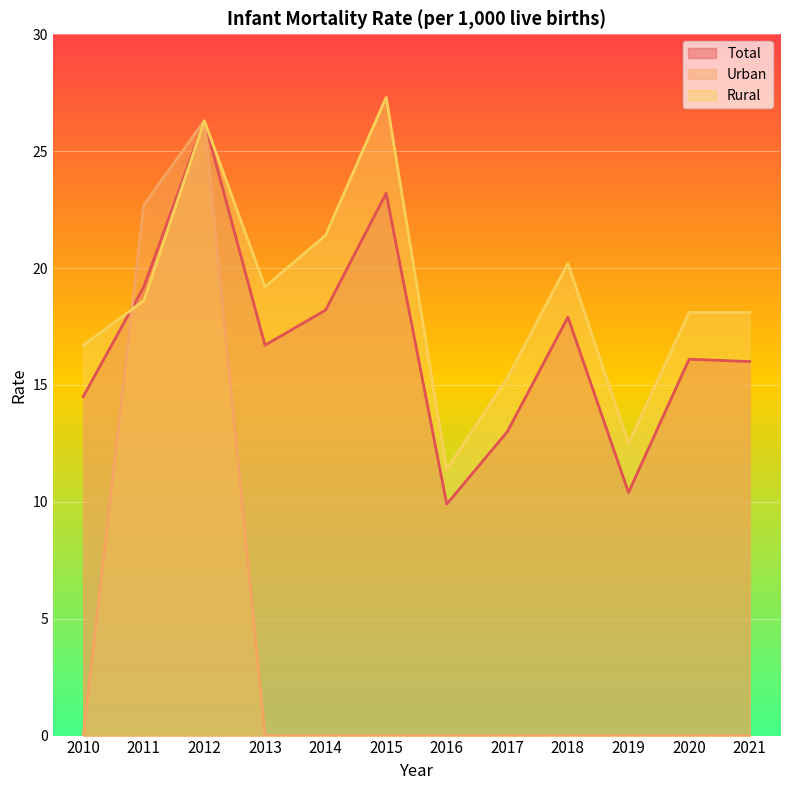

What is the greatest value displayed?

27.3